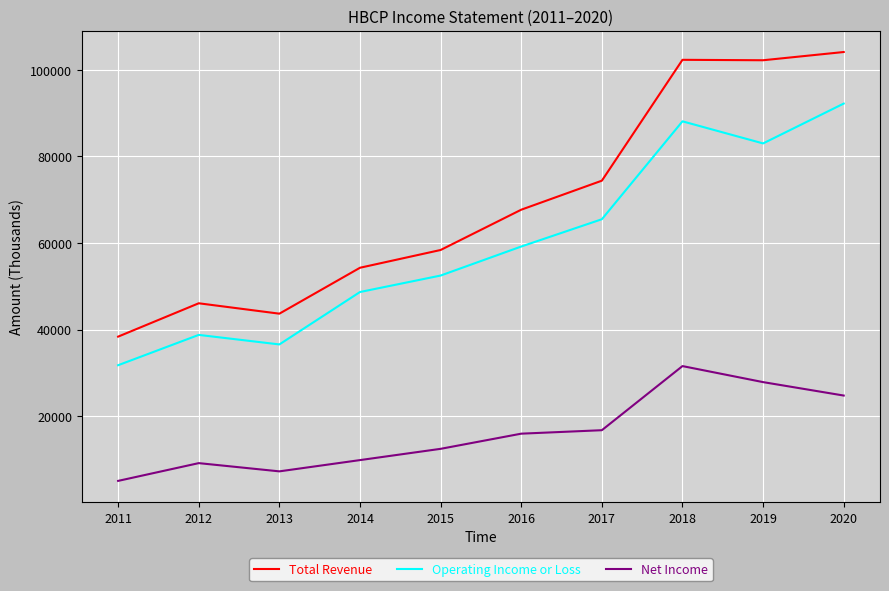

True or false: Operating Income or Loss and Net Income intersect in this chart.

False